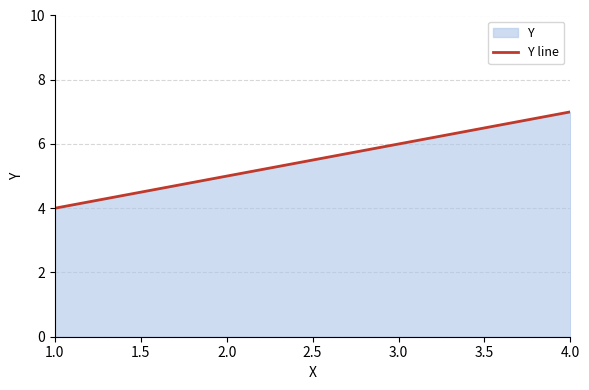

How many lines are shown in the chart?

1